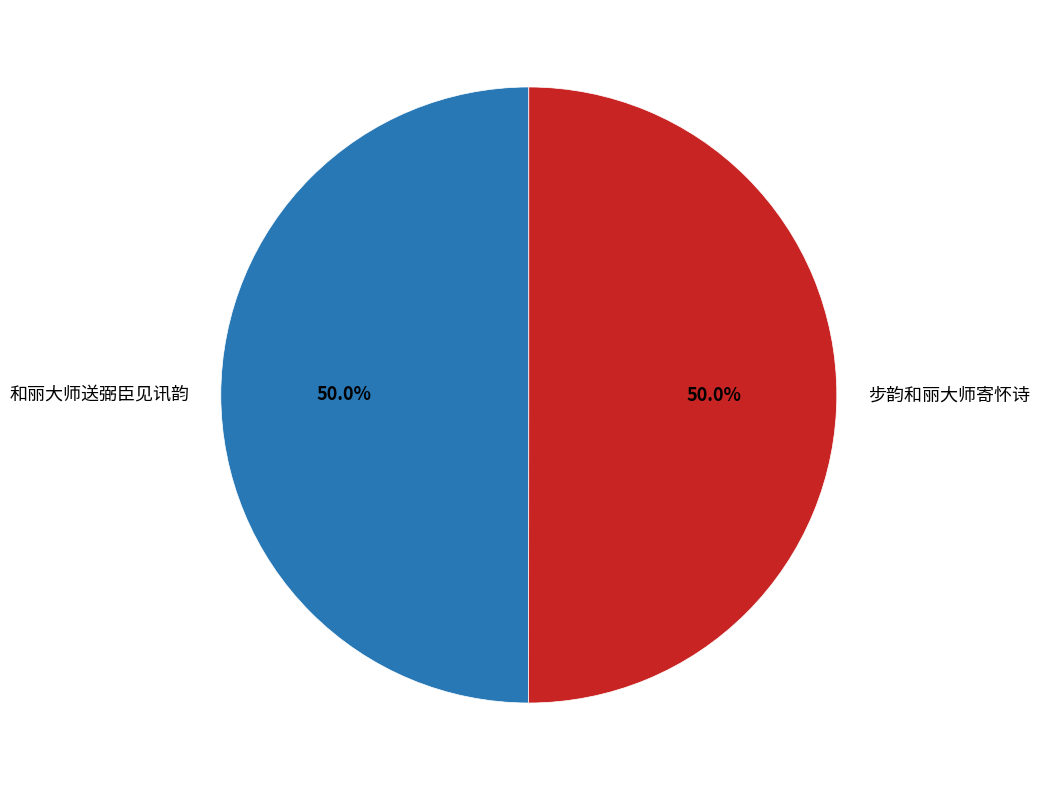

True or false: 步韵和丽大师寄怀诗 accounts for 50% of the total.

True